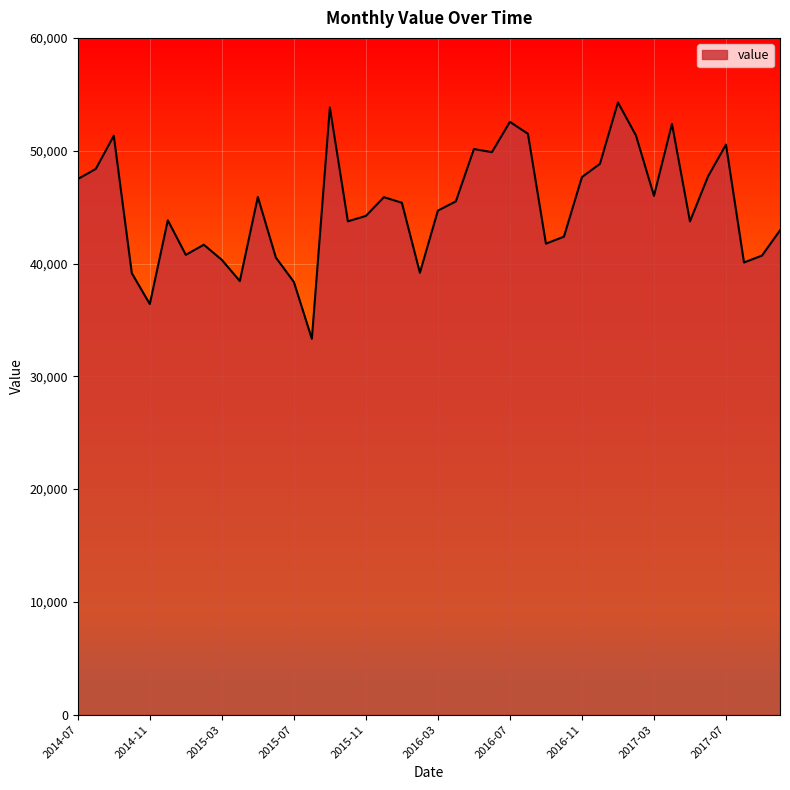

What is the difference between the maximum and minimum values?

20955